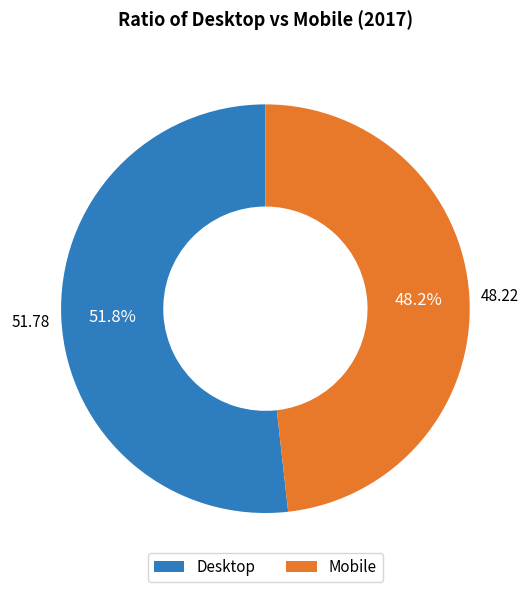

How much of the chart is everything except Desktop?

48.2%